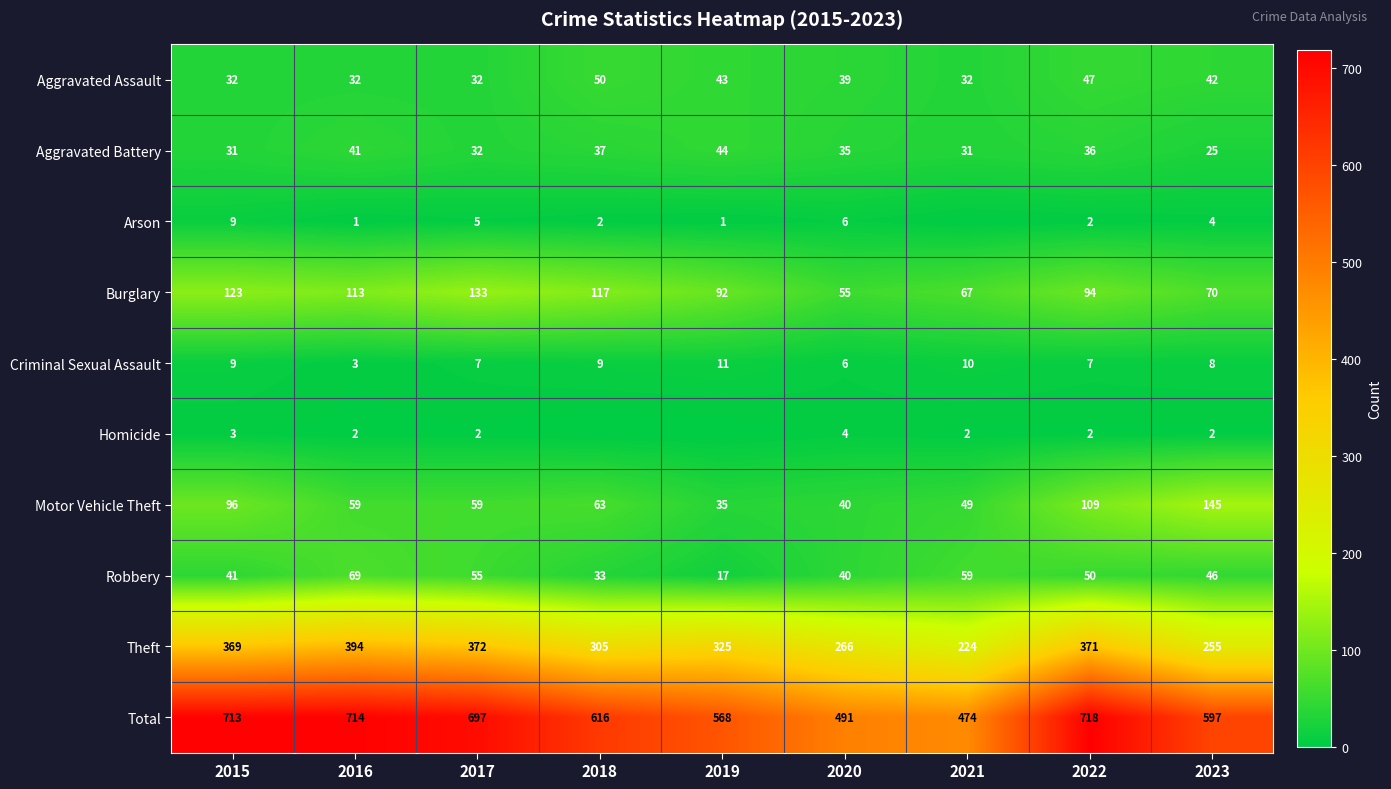

Is the value of Aggravated Assault at 2023 greater than the value of Theft at 2023?

No